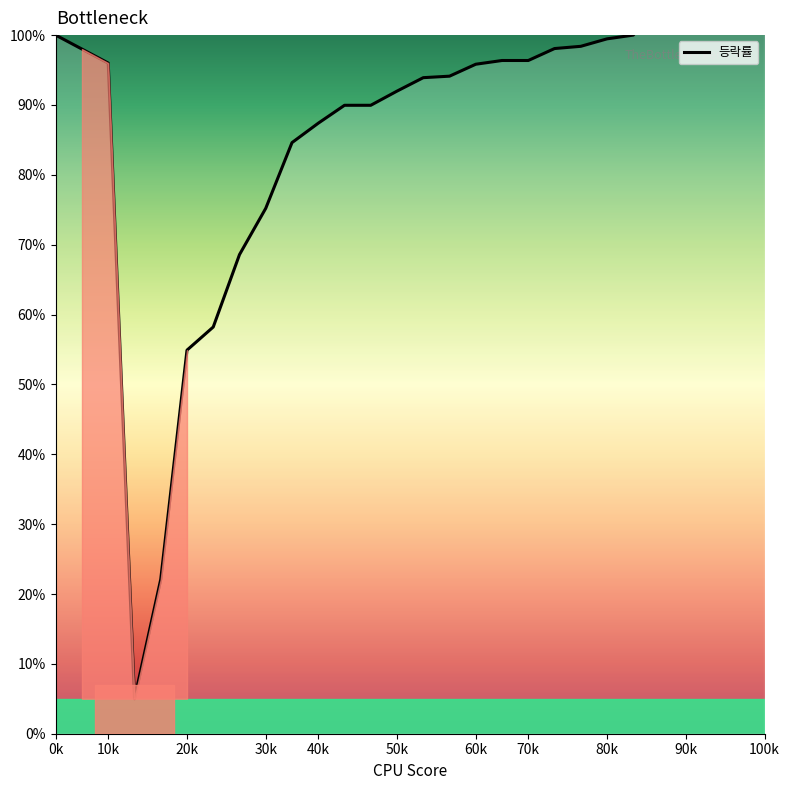

What position from the right is 70k?

10